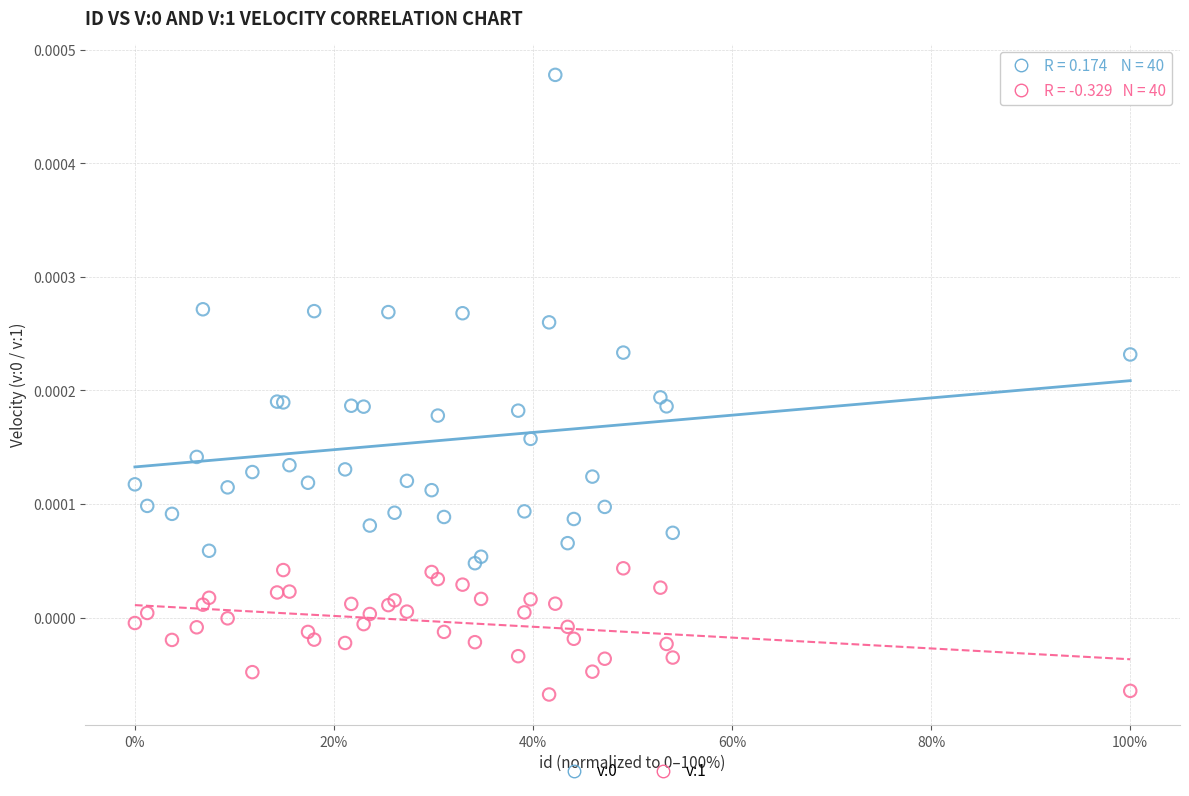

What is the X range (max minus min) for the scatter plot?

1.0